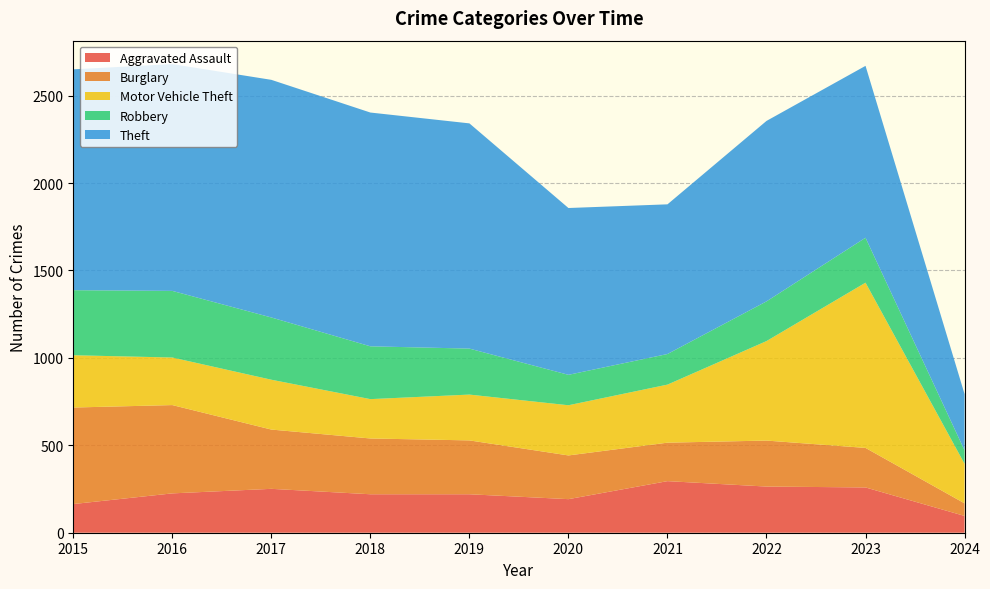

Reading left to right, what are all the values shown in this chart?

Aggravated Assault: 2015=164	2016=225	2017=251	2018=220	2019=220	2020=192	2021=295	2022=264	2023=259	2024=96
Burglary: 2015=552	2016=505	2017=339	2018=319	2019=308	2020=250	2021=220	2022=263	2023=226	2024=72
Motor Vehicle Theft: 2015=299	2016=272	2017=285	2018=225	2019=262	2020=287	2021=332	2022=569	2023=945	2024=226
Robbery: 2015=372	2016=381	2017=356	2018=302	2019=263	2020=174	2021=175	2022=227	2023=257	2024=77
Theft: 2015=1263	2016=1297	2017=1359	2018=1337	2019=1288	2020=954	2021=856	2022=1032	2023=983	2024=322